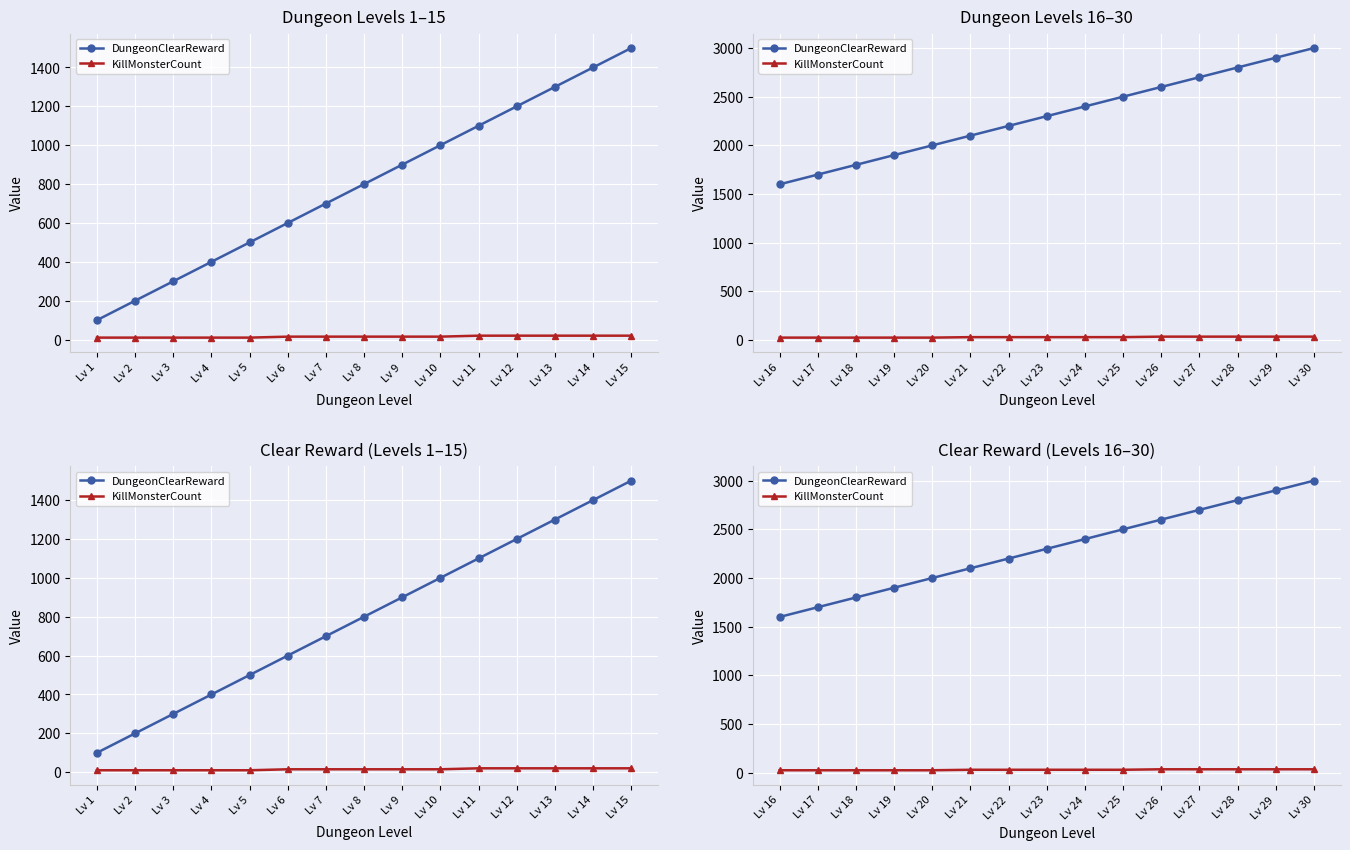

At how many categories does at least one series exceed 526?

15